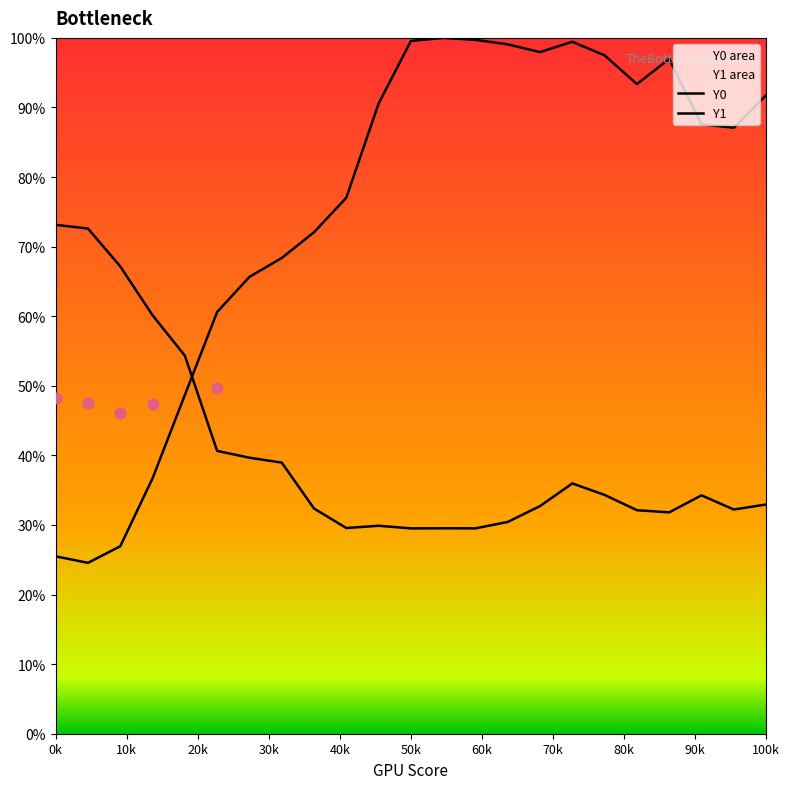

Which series reaches the maximum Y coordinate?

Y0